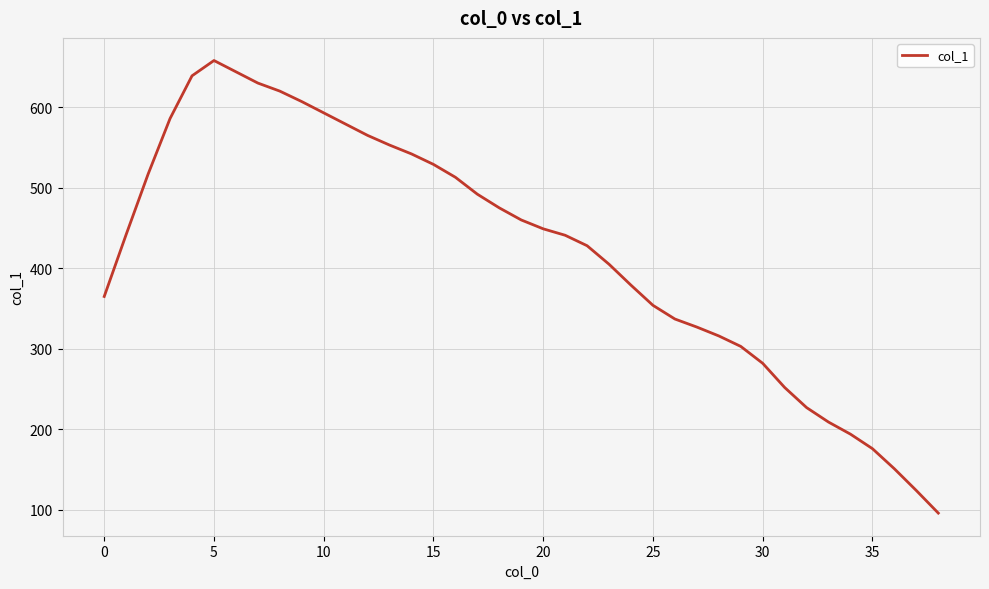

What is the greatest value displayed?

658